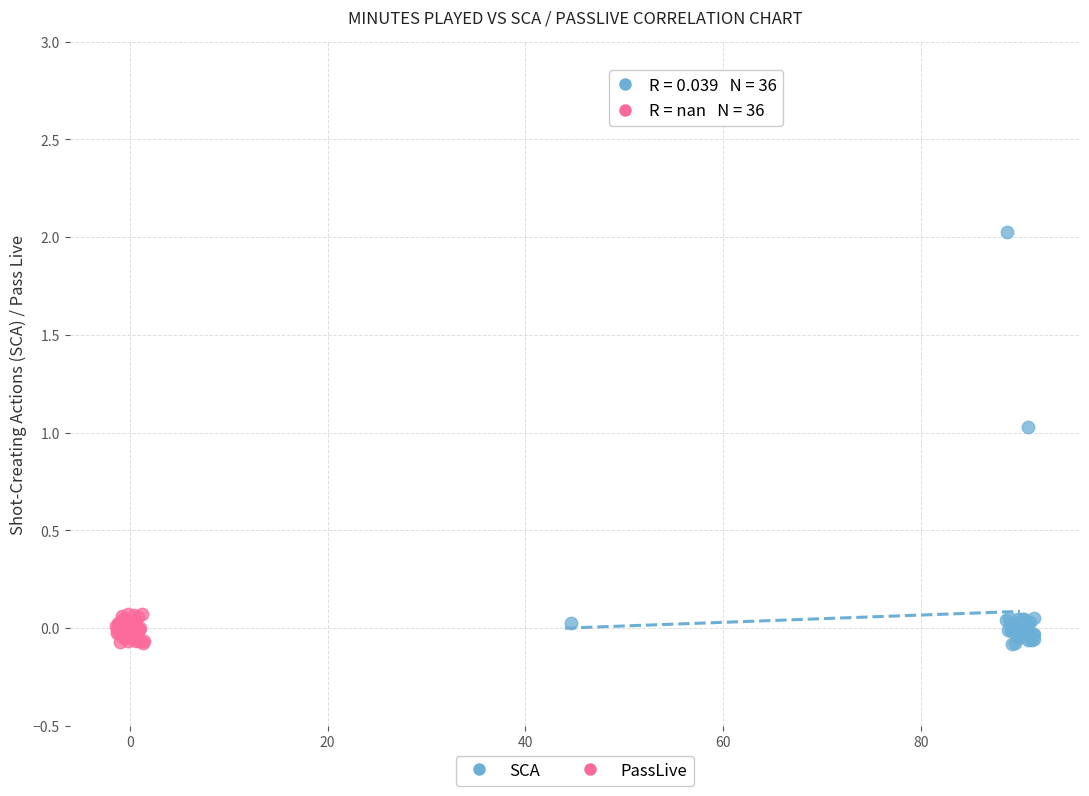

What are all the series names shown in the legend?

SCA, PassLive